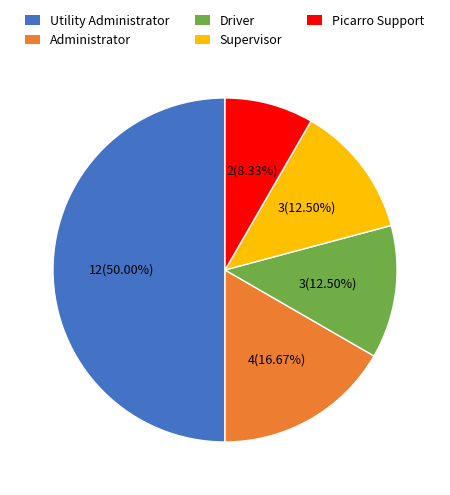

The Driver slice represents 26% of the pie. True or false?

False